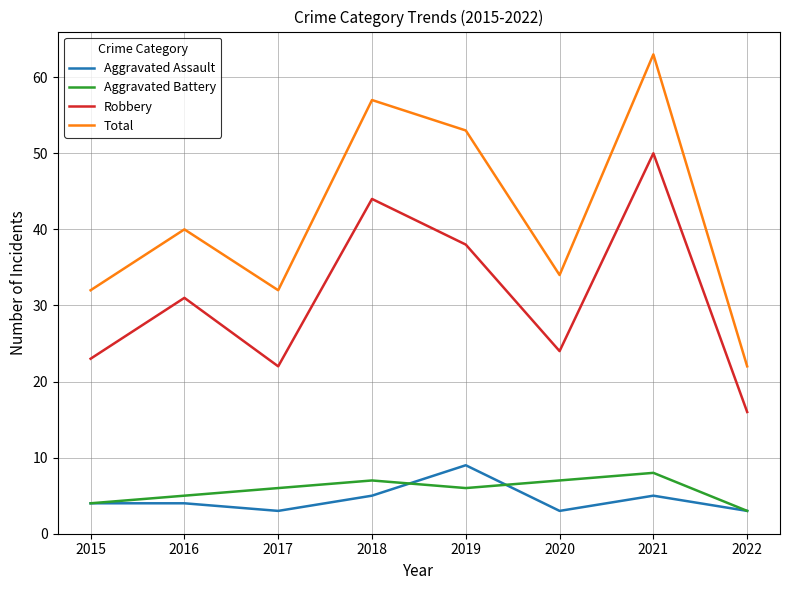

What is the sum of all Robbery values?

248